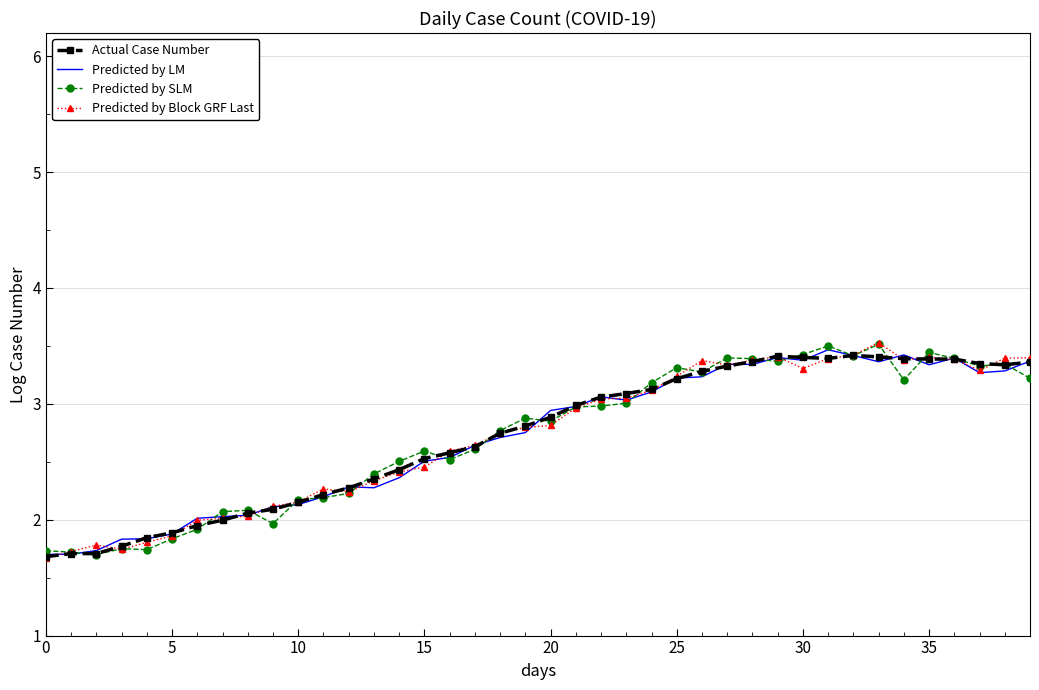

What is the difference between the maximum and minimum values in the Actual Case Number series?

1.7